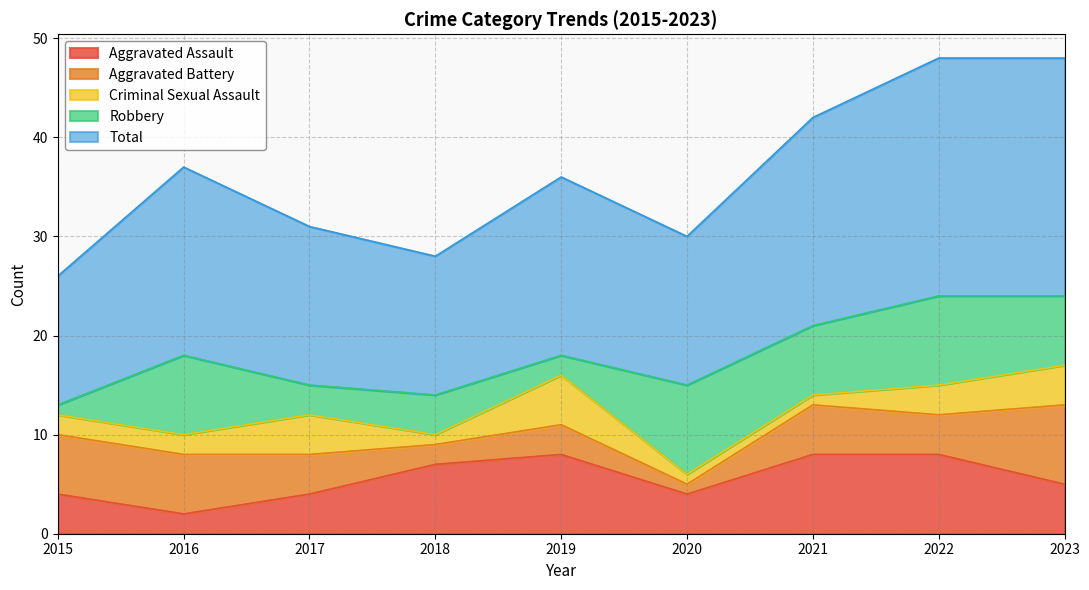

Between 2021 and 2023, which series saw the biggest shift?

Aggravated Assault